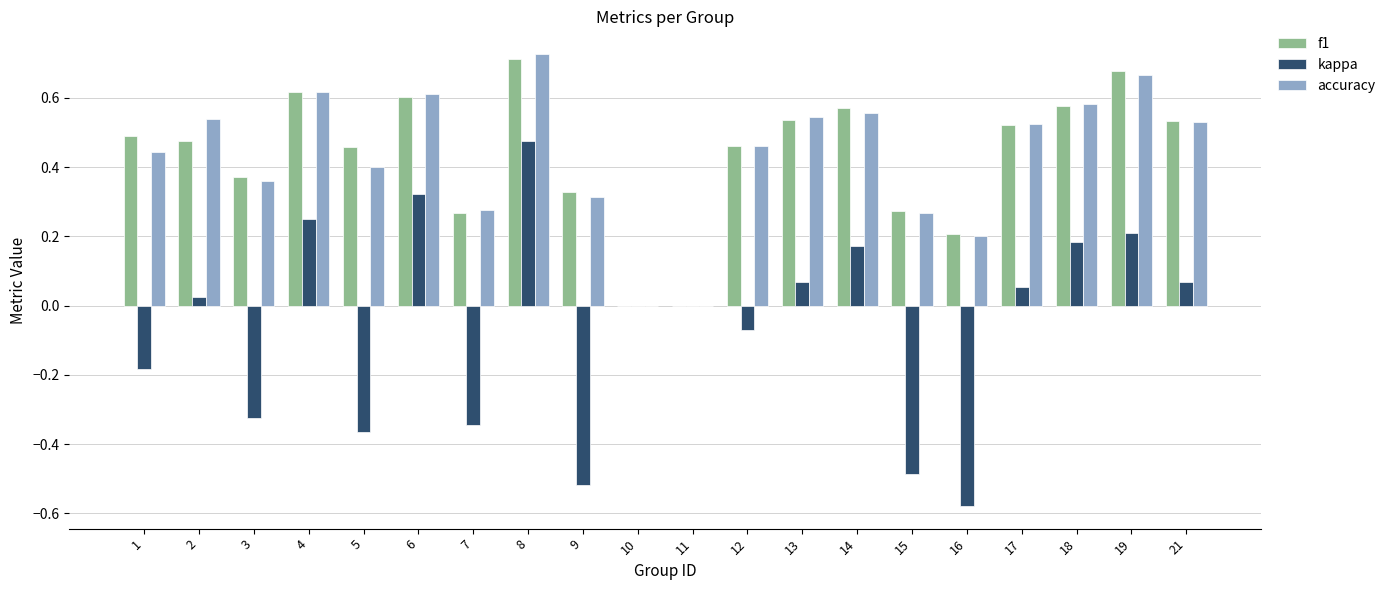

True or false: kappa has a value of -0.8 at 16.

False